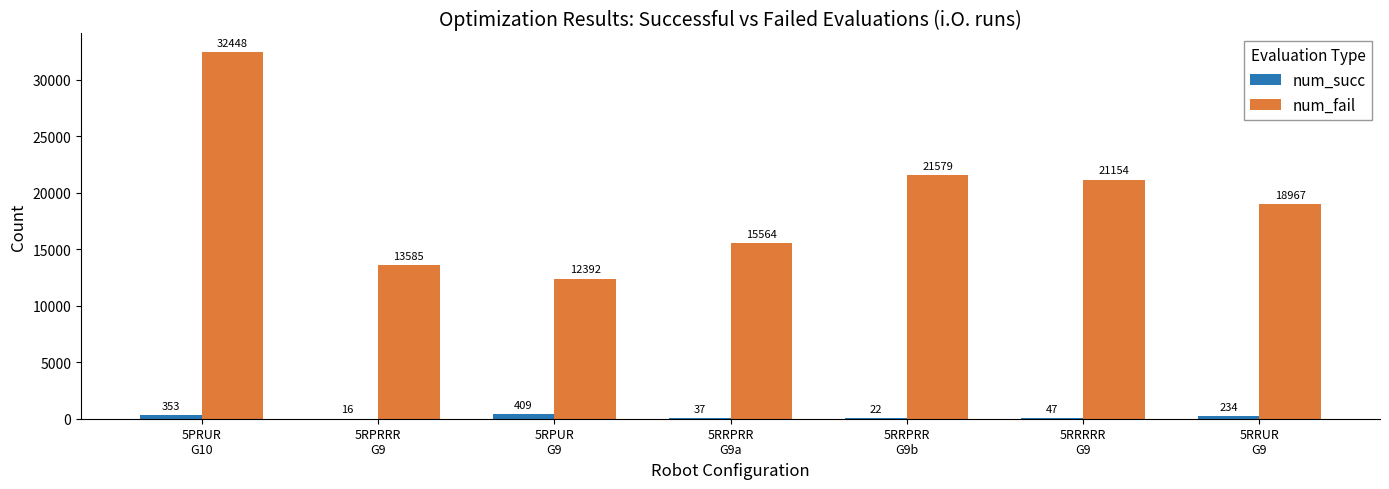

Which series has the largest total across all categories?

num_fail